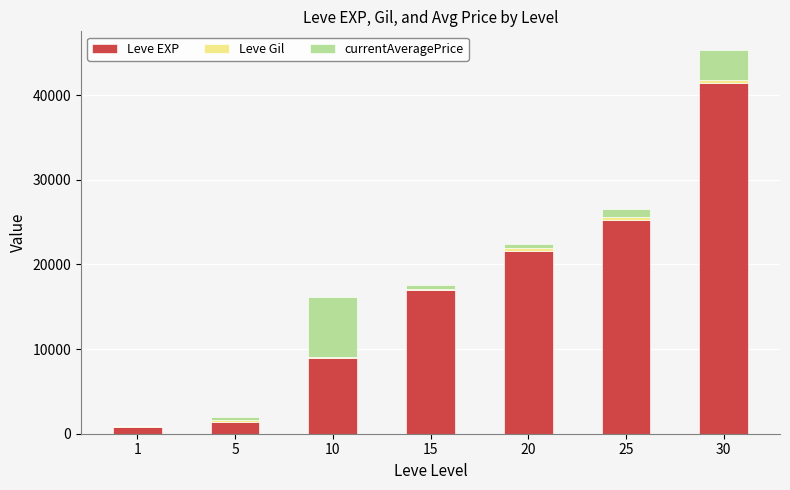

At which category is the sum across all series the highest?

30